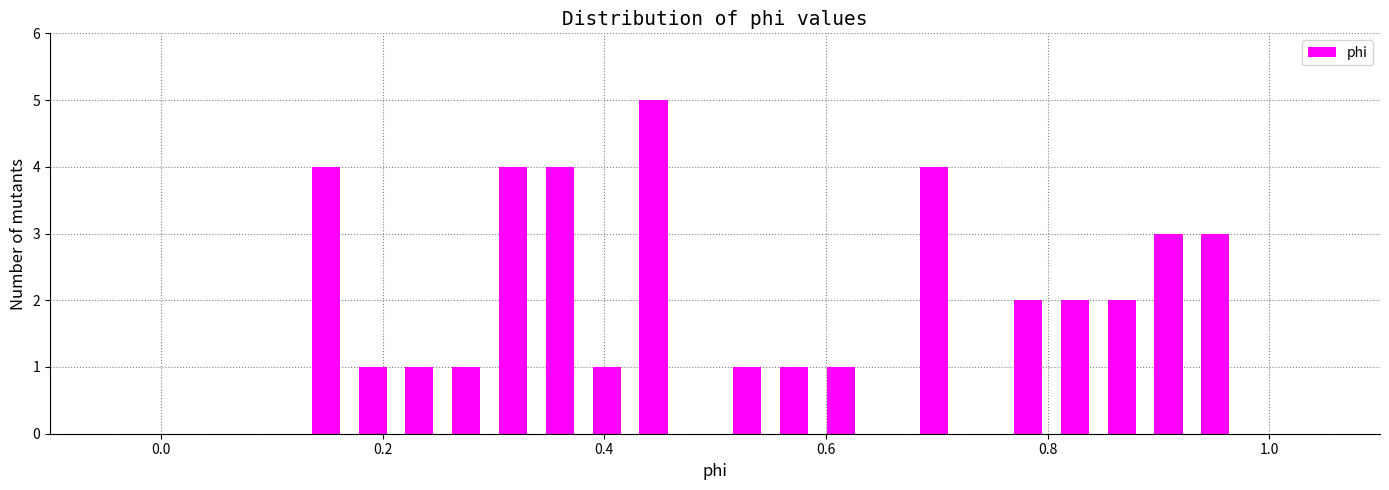

Around what value on the x-axis is the tallest bar? Give the approximate position of its centre, as read against the axis.

0.44